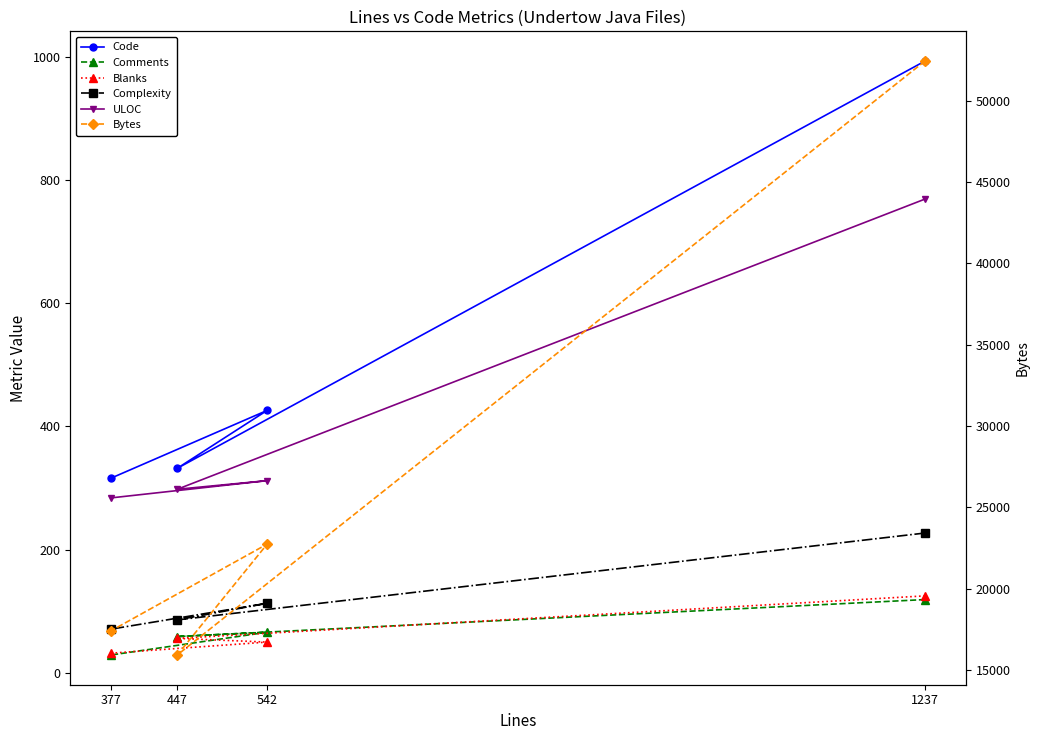

How many values in the ULOC series exceed 312?

1